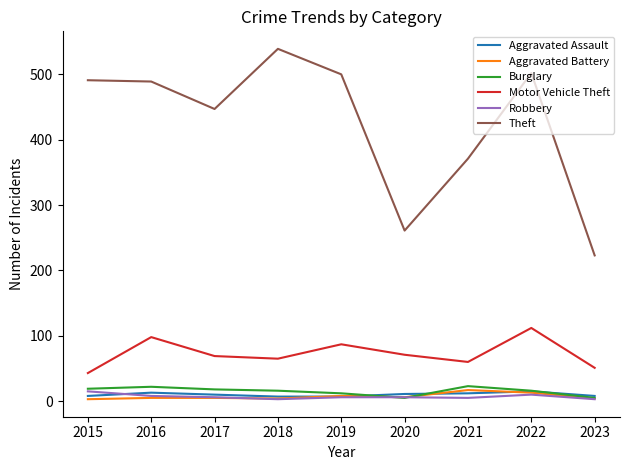

Does the chart have visible grid lines?

No